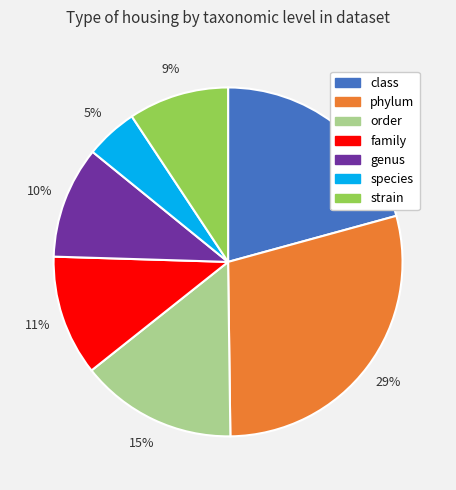

Which category has the smallest portion of the pie?

species